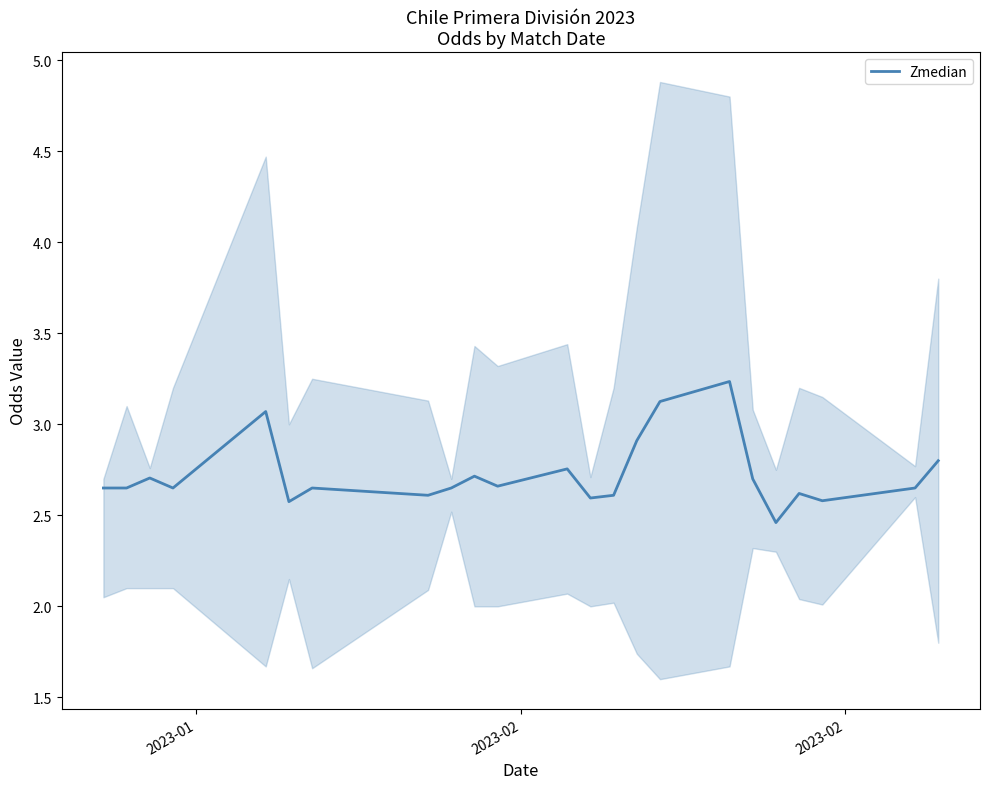

True or false: the data shows 2.0 at 15.

False